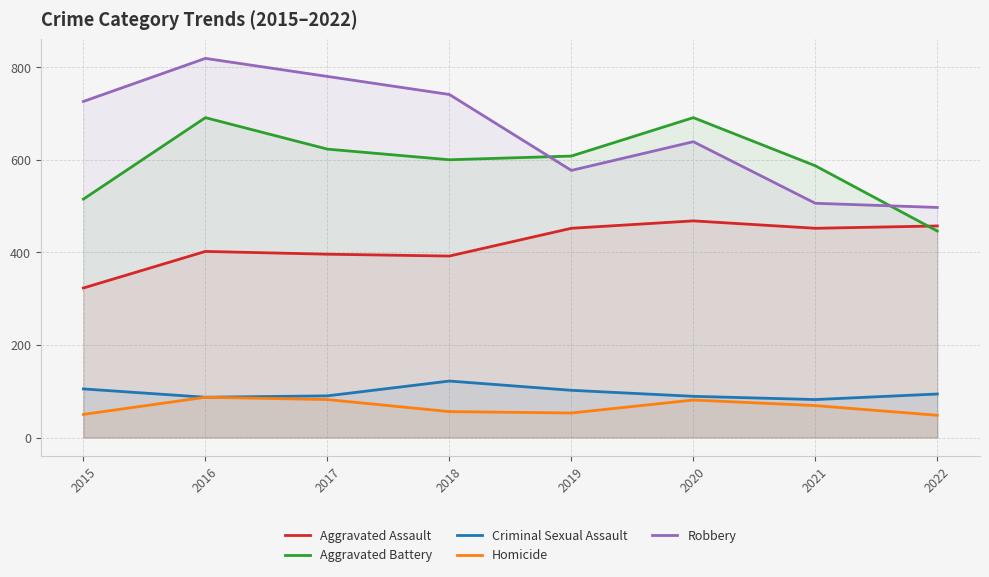

Where is Homicide nearest to the value 67?

2021